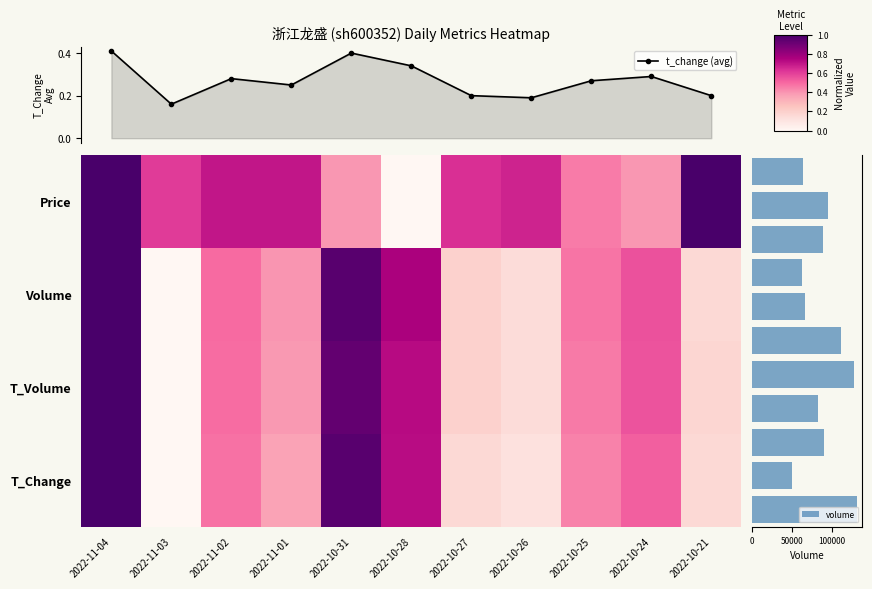

How many interior local valleys does the t_change (avg) series have?

3